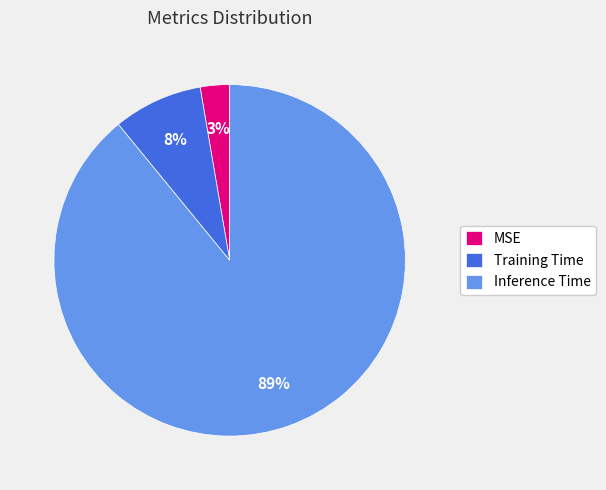

What percentage is the MSE slice, to the nearest percent?

3%